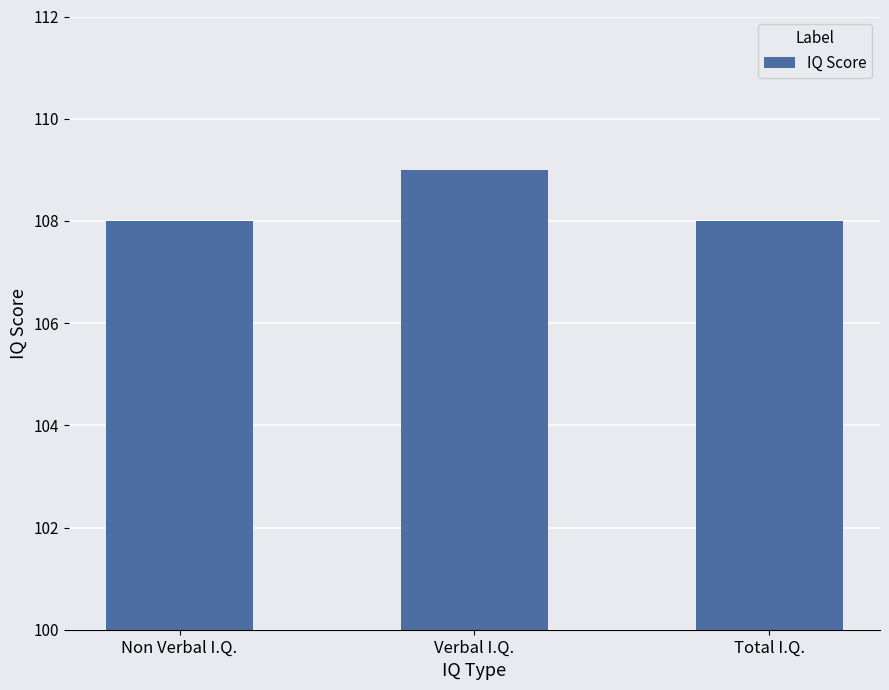

What position from the left is Non Verbal I.Q.?

1